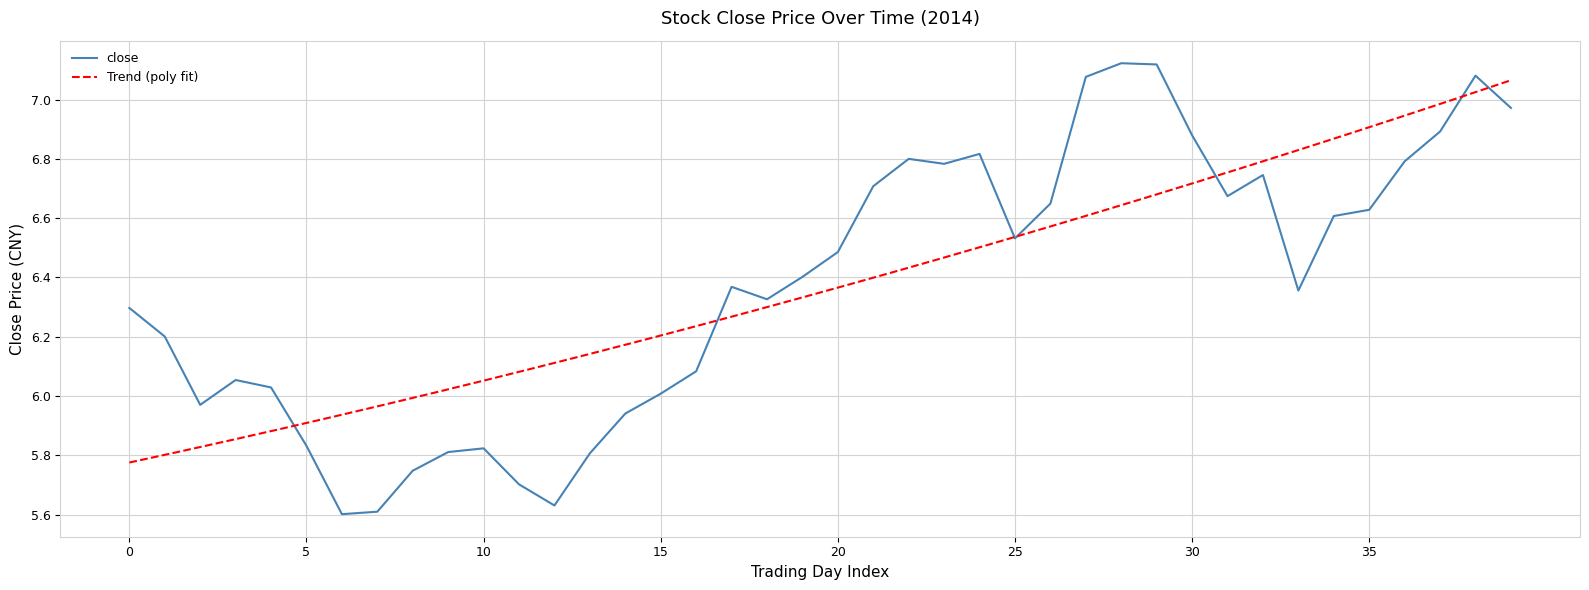

What is the value of the 3rd point from the left?

6.0